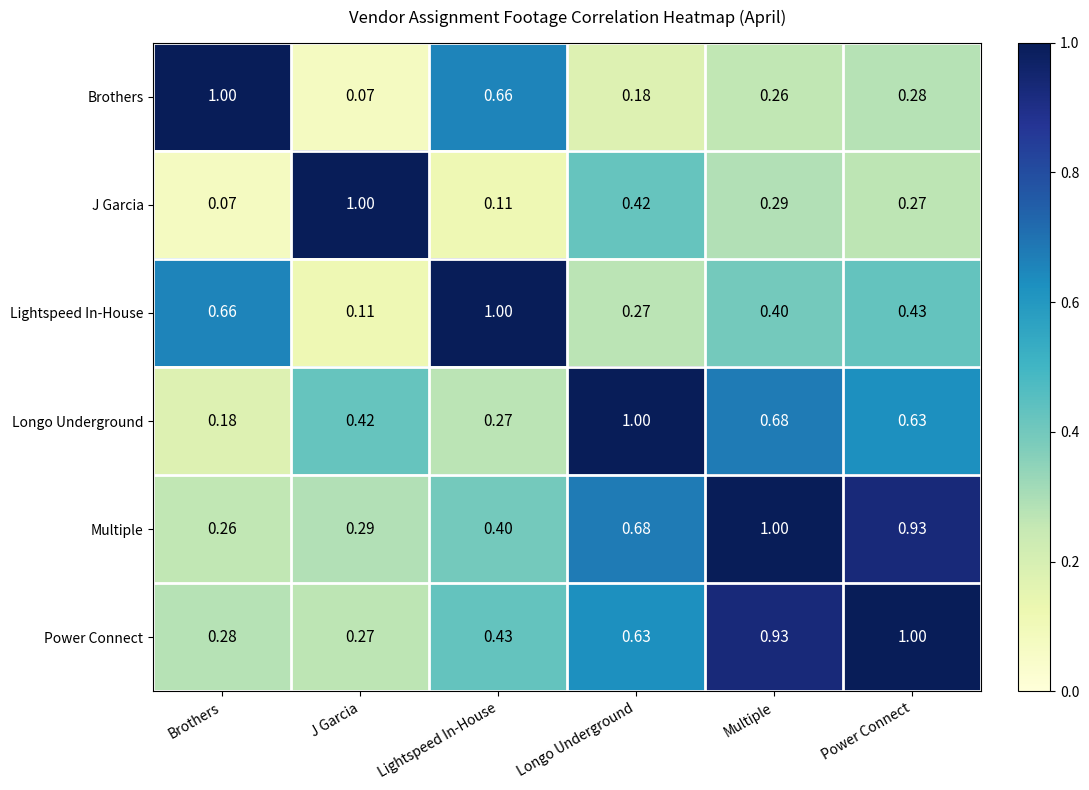

Rank the categories by J Garcia value from highest to lowest.

J Garcia, Longo Underground, Multiple, Power Connect, Lightspeed In-House, Brothers